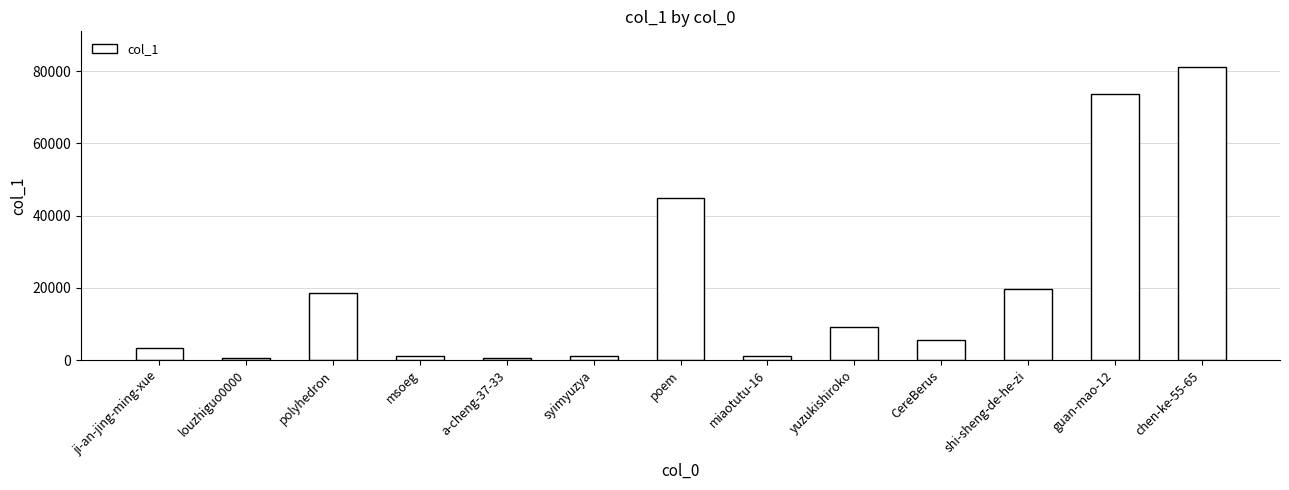

What is the greatest value displayed?

81239